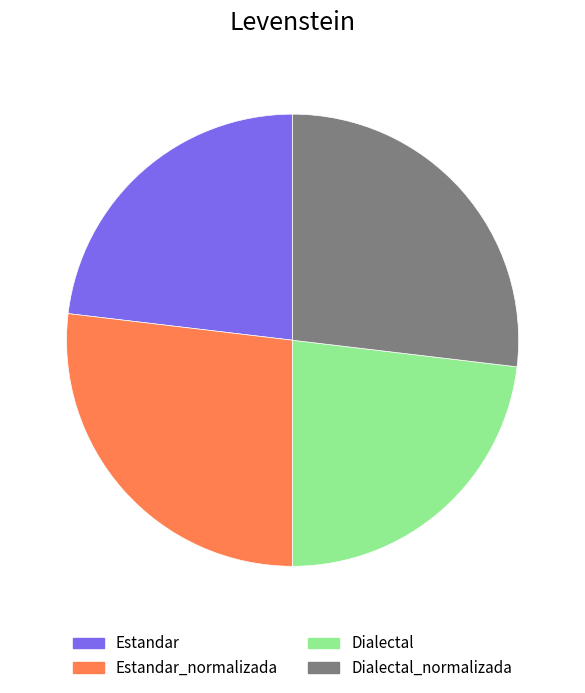

Which has a higher value, Dialectal or Estandar_normalizada?

Estandar_normalizada